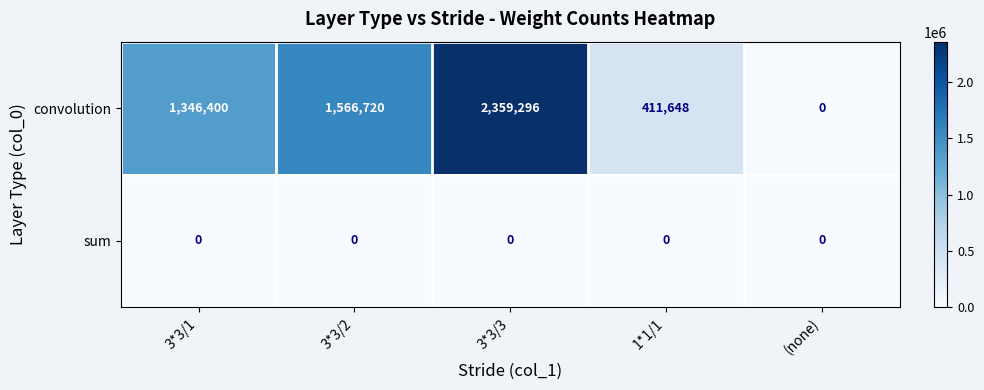

How many values in convolution are above zero?

4